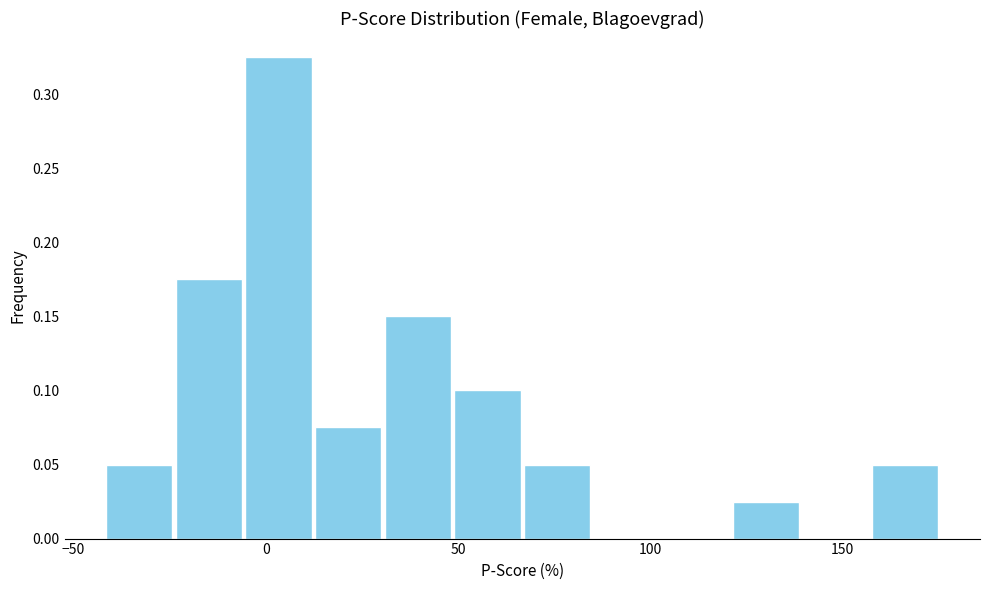

Read against the x-axis, roughly where is the centre of the tallest bar?

5